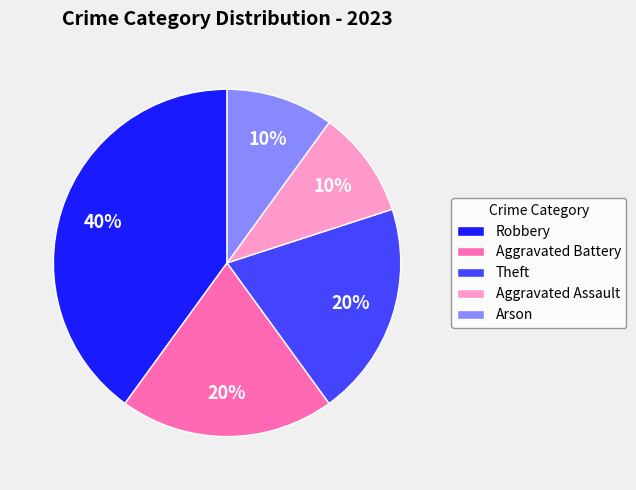

Combined, do Aggravated Battery and Aggravated Assault account for over 50%?

No